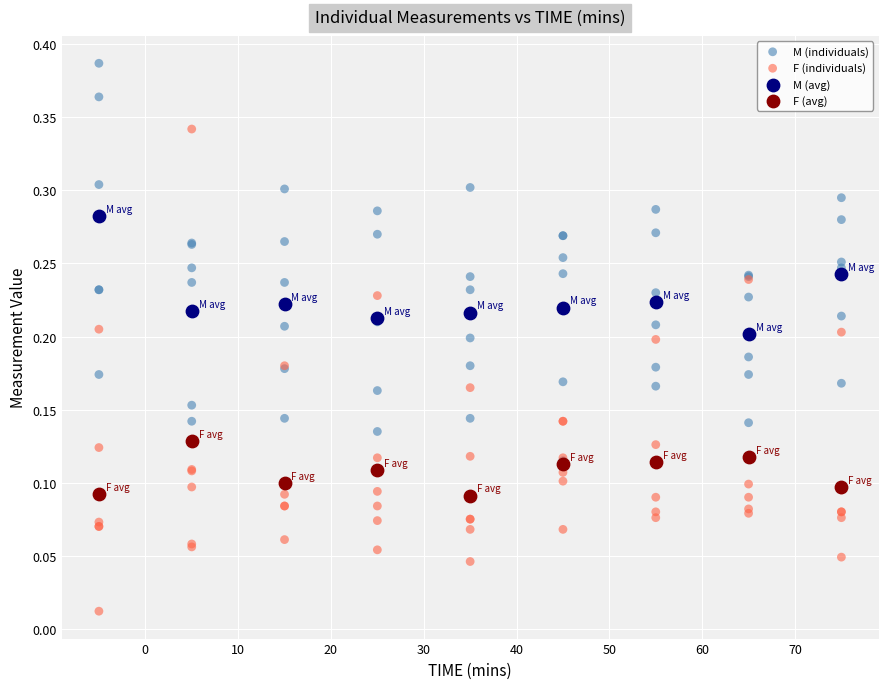

Which series has the widest spread of Y values?

F (individuals)